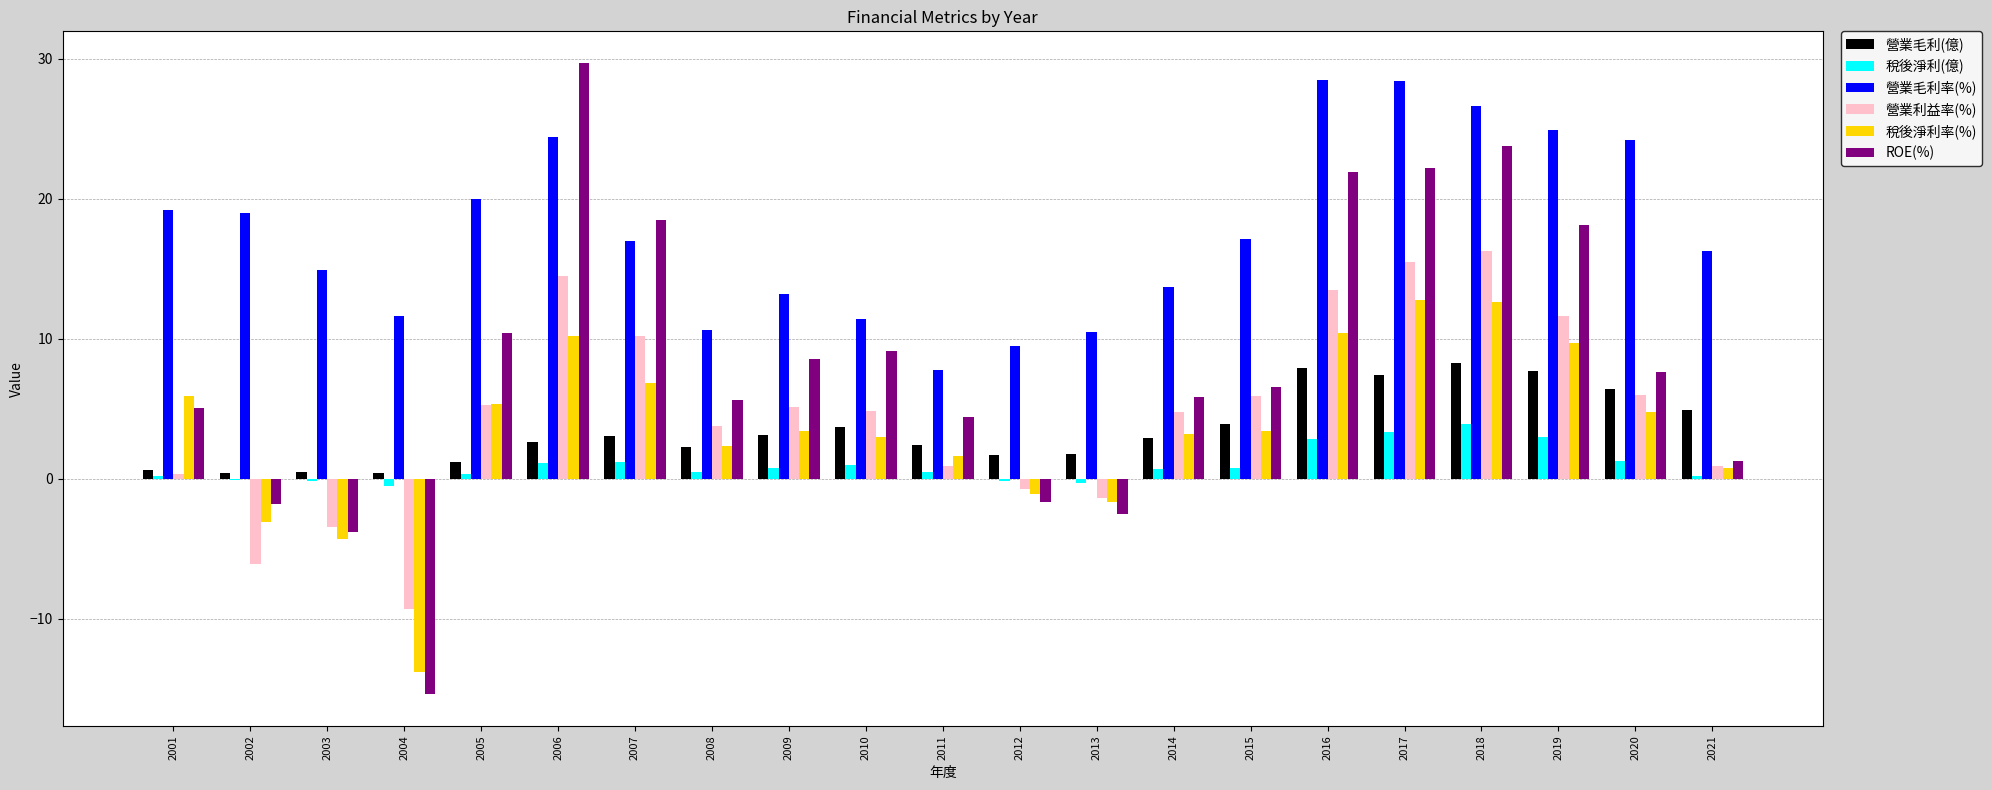

What value does the ROE(%) series have at 2018?

23.8